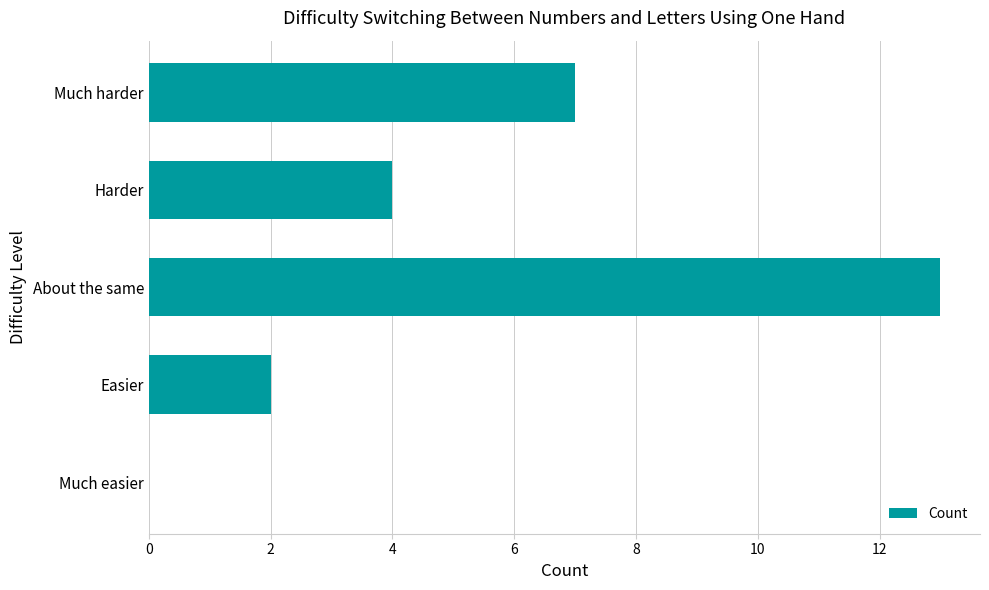

What is the change in value from Much easier to Easier?

+2